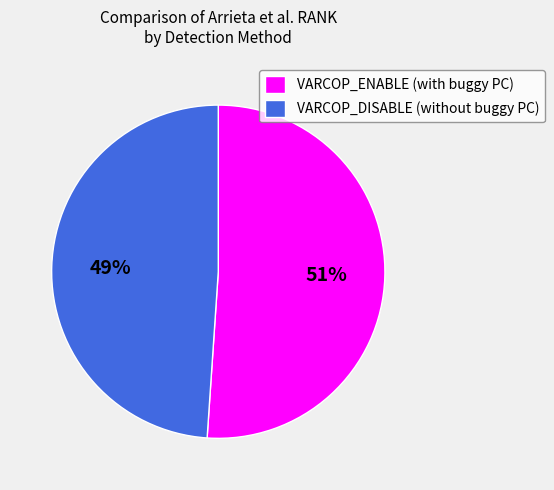

What is the largest slice in the pie chart?

VARCOP_ENABLE (with buggy PC)